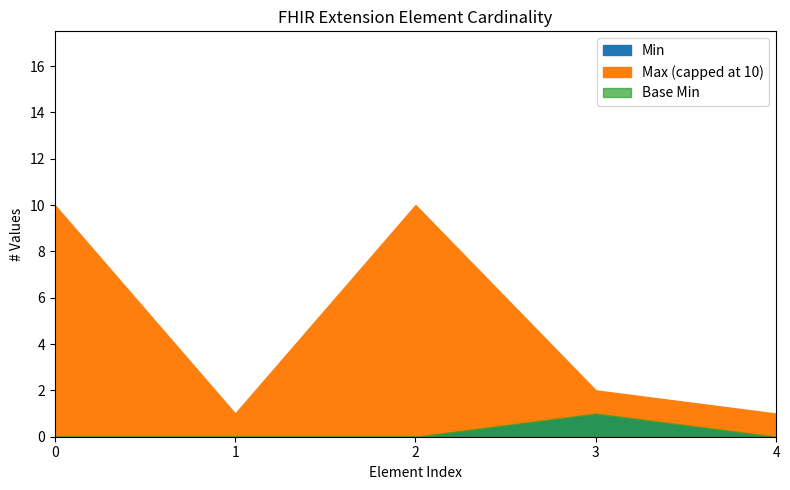

True or false: Max_numeric has more than 1 interior local peaks.

False